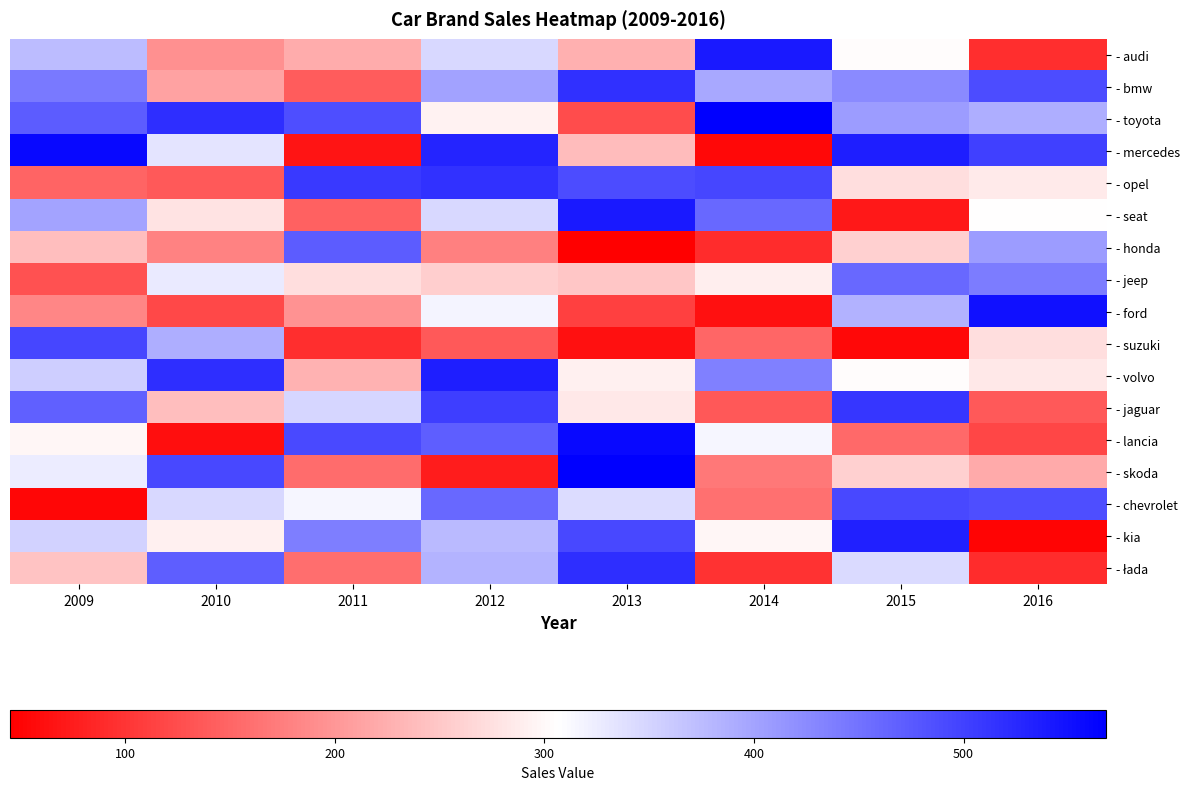

What is the total value across all series at 2009?

5543